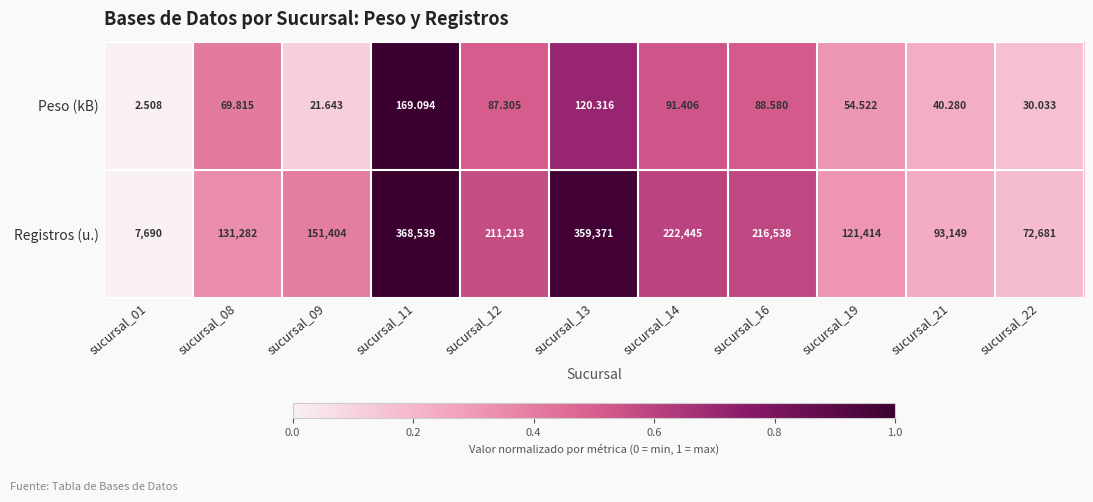

Which series changed the most between sucursal_09 and sucursal_14?

Registros (u.)